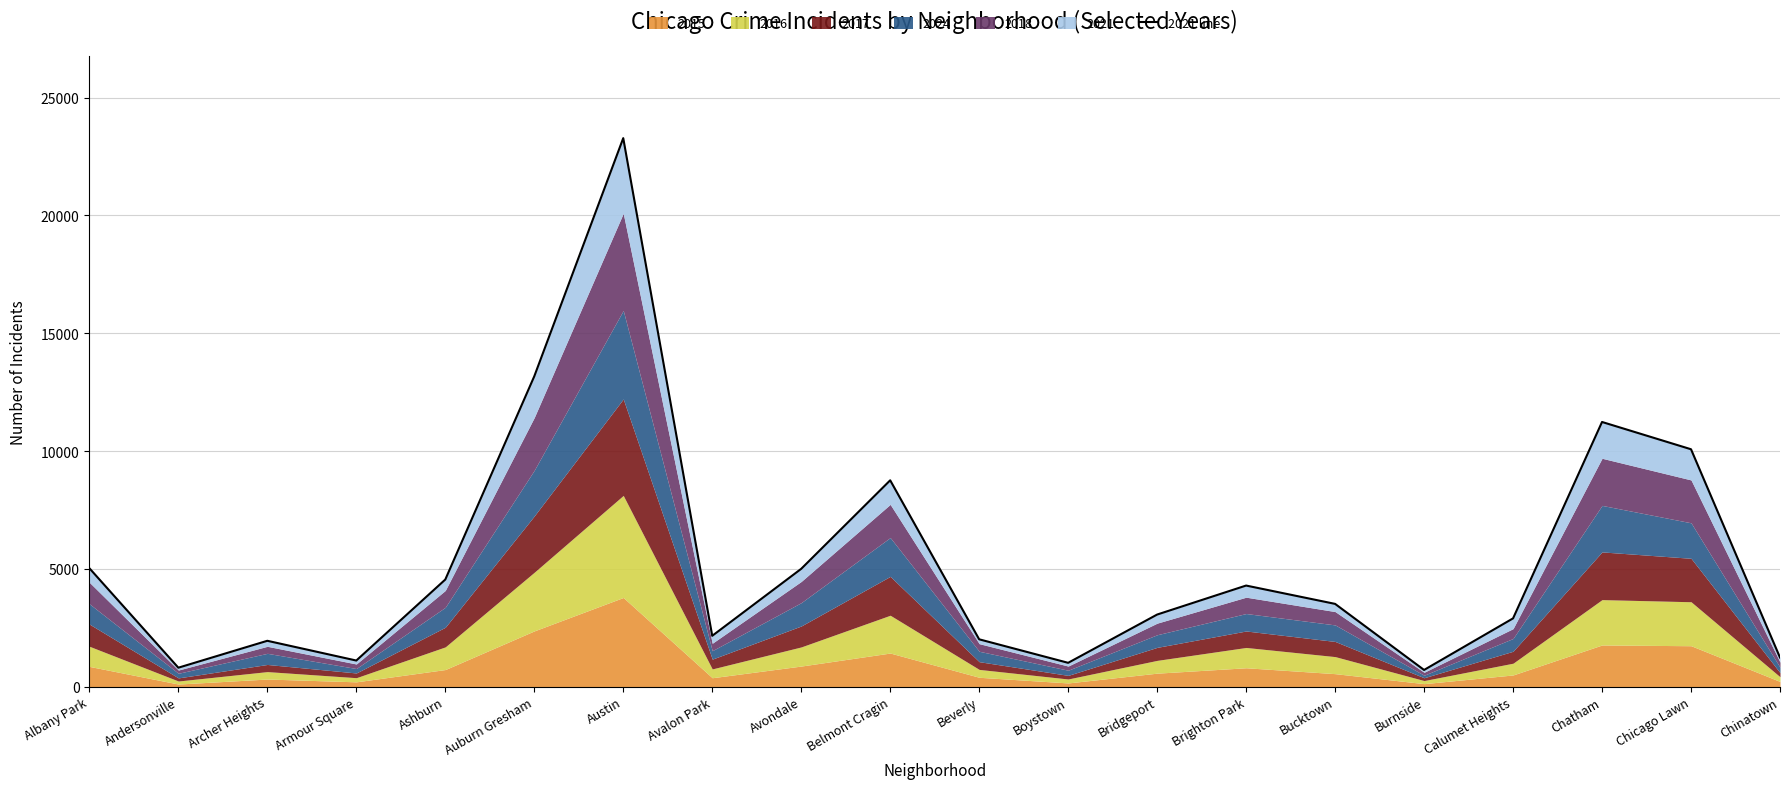

The chart shows a value of 5536 at Chatham. True or false?

False